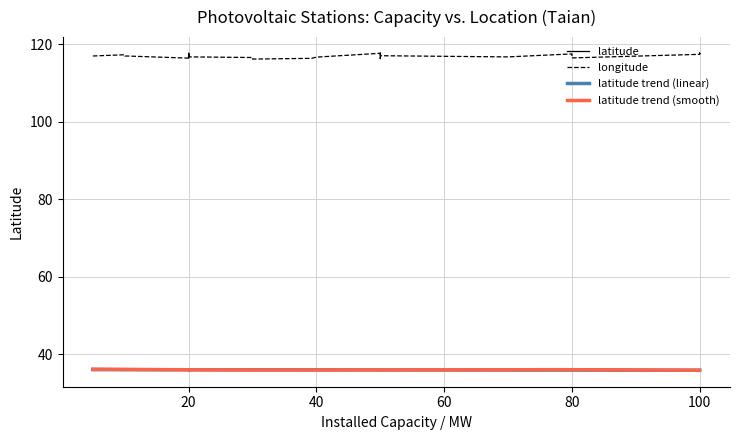

What is the highest value of the longitude series?

117.8